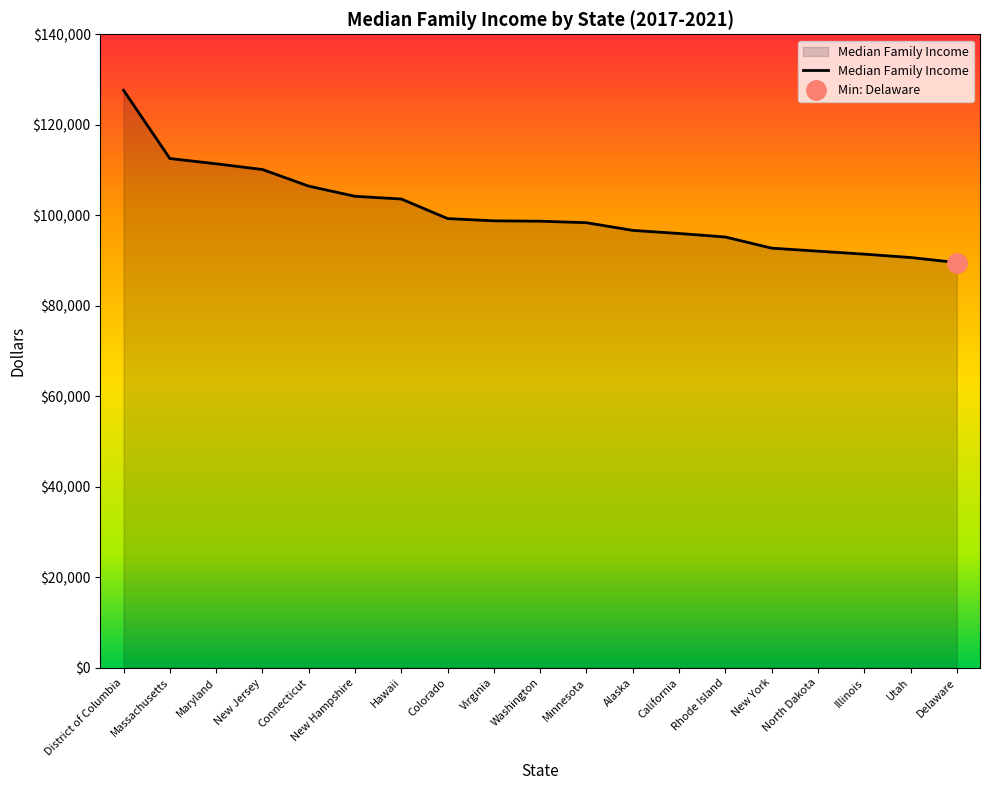

What is the greatest value displayed?

127629